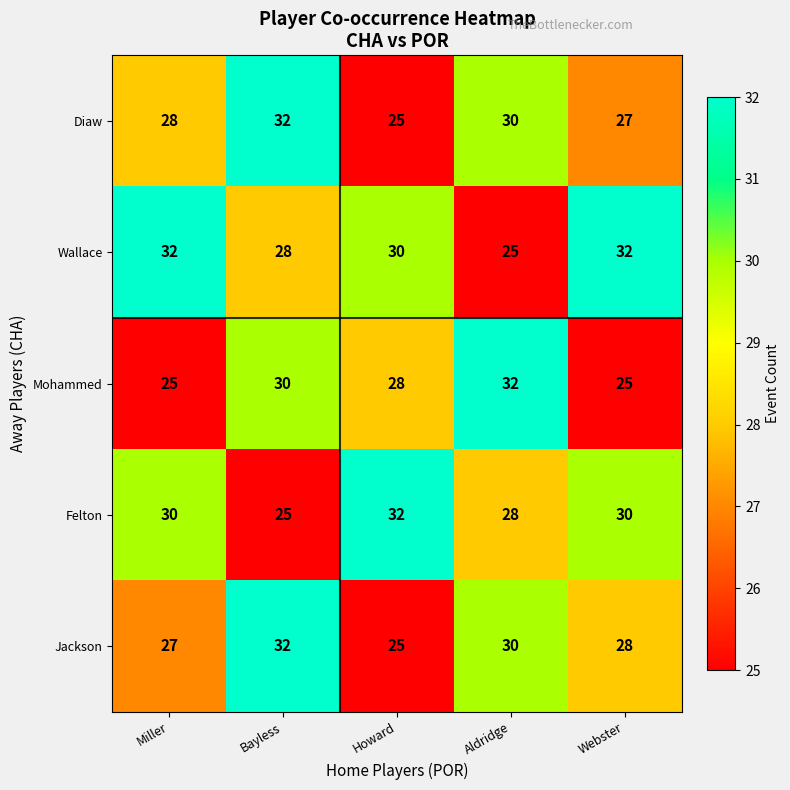

Rank the series at Miller from lowest to highest value.

Mohammed, Jackson, Diaw, Felton, Wallace